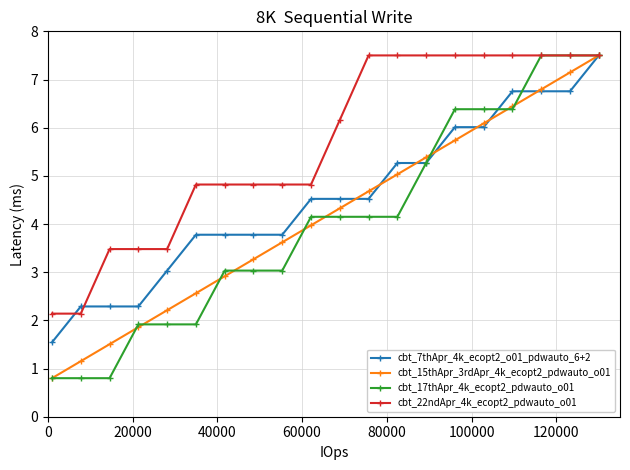

True or false: cbt_15thApr_3rdApr_4k_ecopt2_pdwauto_o01 has more than 1 interior local peaks.

False